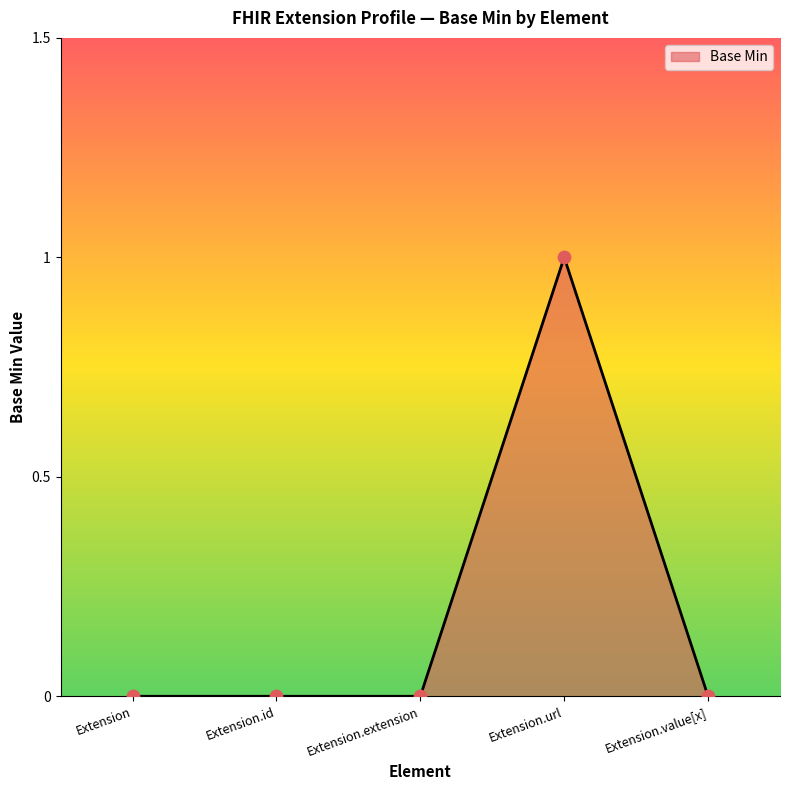

Between Extension.extension and Extension.url, which is larger?

Extension.url